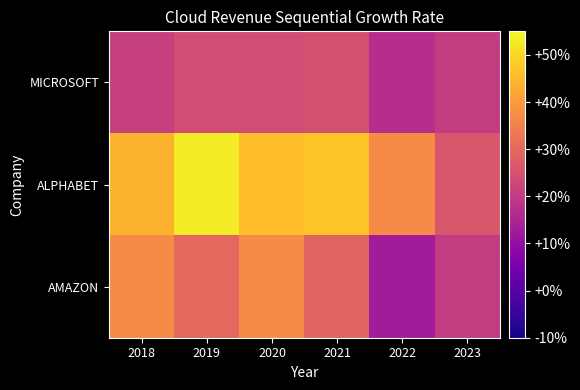

What is the difference between the highest and lowest values at 2020?

0.2